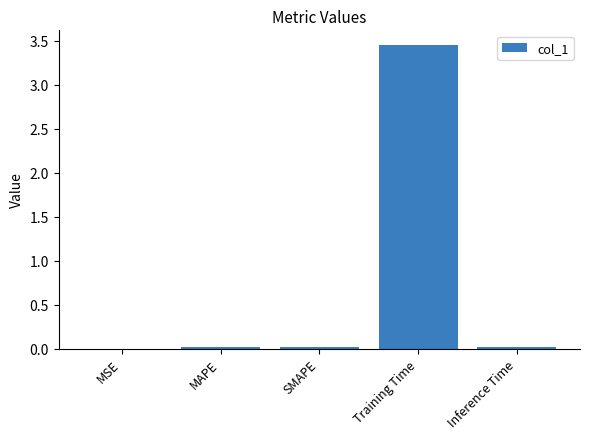

What is the sum of all values?

3.5